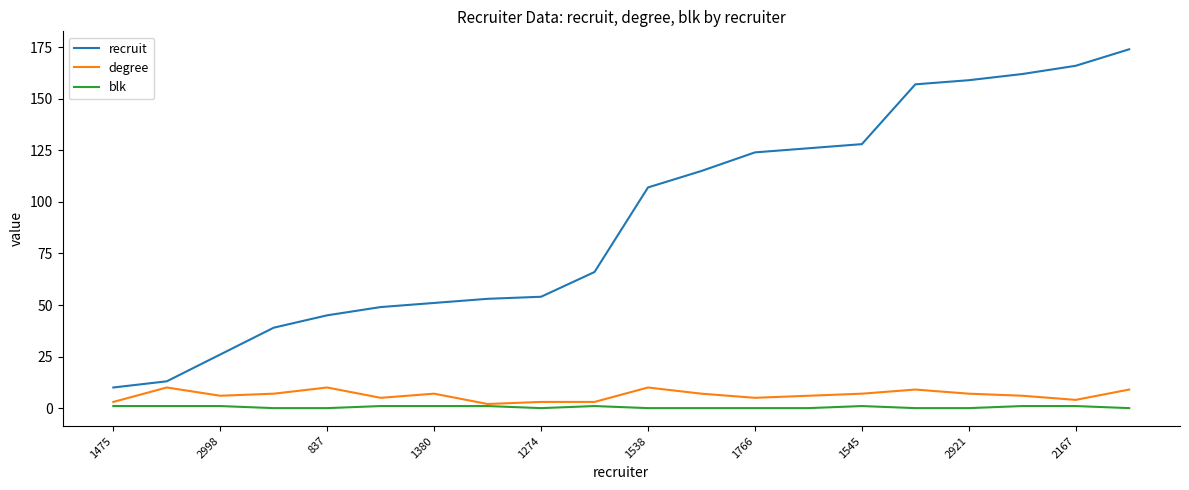

Which series has the widest spread of values?

recruit